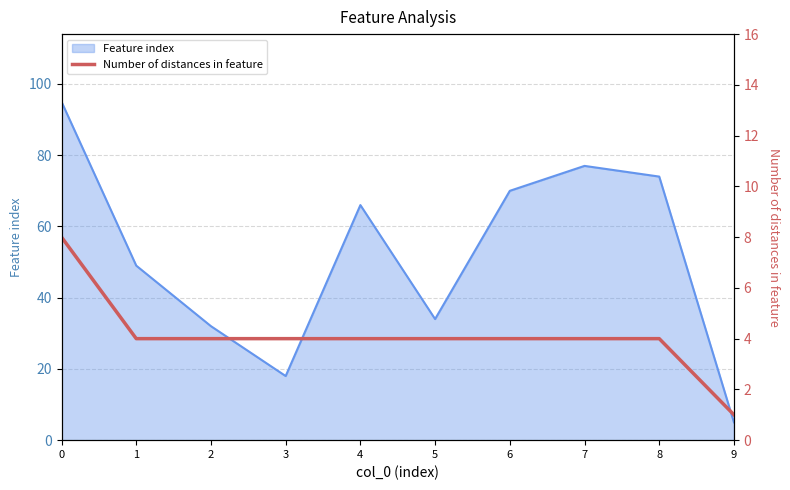

What is the minimum value shown in the chart?

1